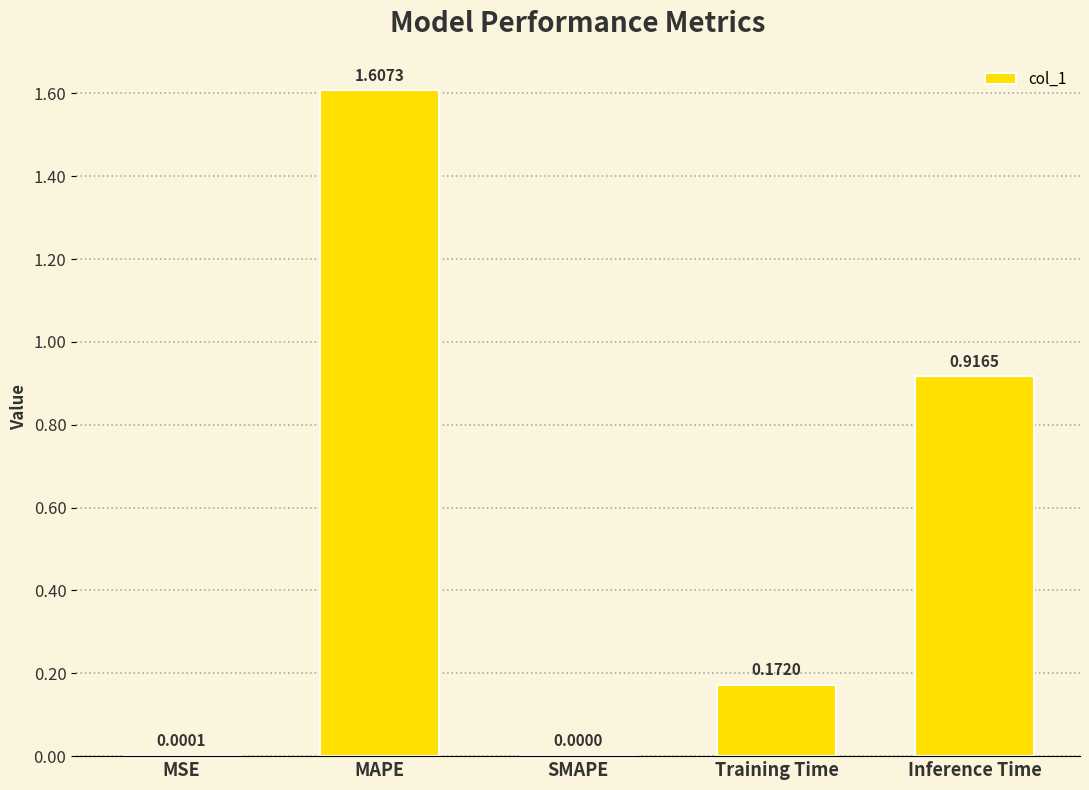

Count the number of categories in the chart.

5